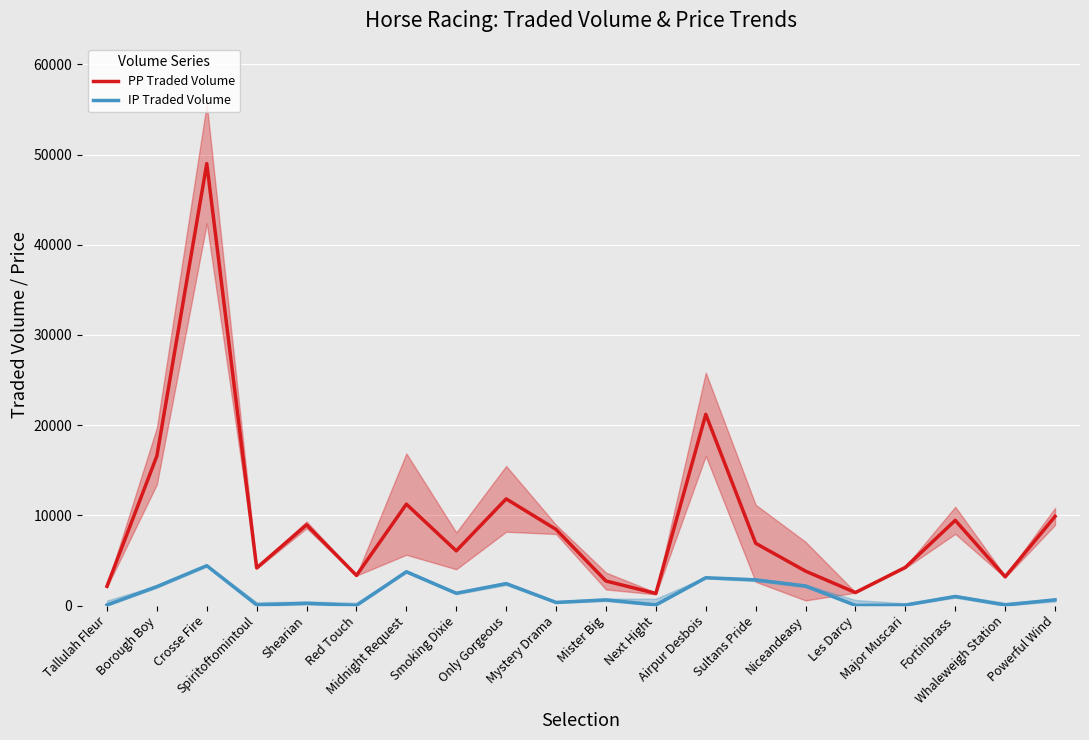

Reading left to right, transcribe all the data shown in this chart.

PP Traded Volume: Tallulah Fleur=2129.1	Borough Boy=16583.0	Crosse Fire=48999.9	Spiritoftomintoul=4170.3	Shearian=8946.3	Red Touch=3335.4	Midnight Request=11239.4	Smoking Dixie=6059.6	Only Gorgeous=11823.1	Mystery Drama=8436.9	Mister Big=2716.6	Next Hight=1337.3	Airpur Desbois=21198.5	Sultans Pride=6898.5	Niceandeasy=3810.6	Les Darcy=1440.3	Major Muscari=4229.2	Fortinbrass=9444.4	Whaleweigh Station=3186.0	Powerful Wind=9879.4
IP Traded Volume: Tallulah Fleur=52.0	Borough Boy=2096.7	Crosse Fire=4416.5	Spiritoftomintoul=63.6	Shearian=249.9	Red Touch=10.8	Midnight Request=3744.0	Smoking Dixie=1360.4	Only Gorgeous=2429.1	Mystery Drama=338.6	Mister Big=622.9	Next Hight=70.0	Airpur Desbois=3080.0	Sultans Pride=2846.4	Niceandeasy=2165.2	Les Darcy=12.1	Major Muscari=46.0	Fortinbrass=1002.8	Whaleweigh Station=58.2	Powerful Wind=629.7